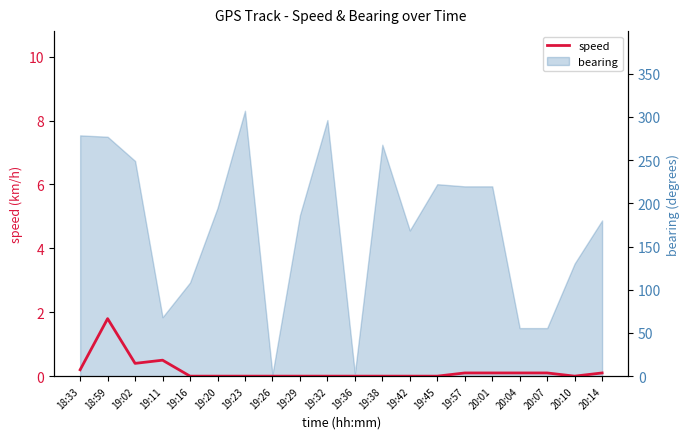

What is the label of the 3rd point from the right?

20:07